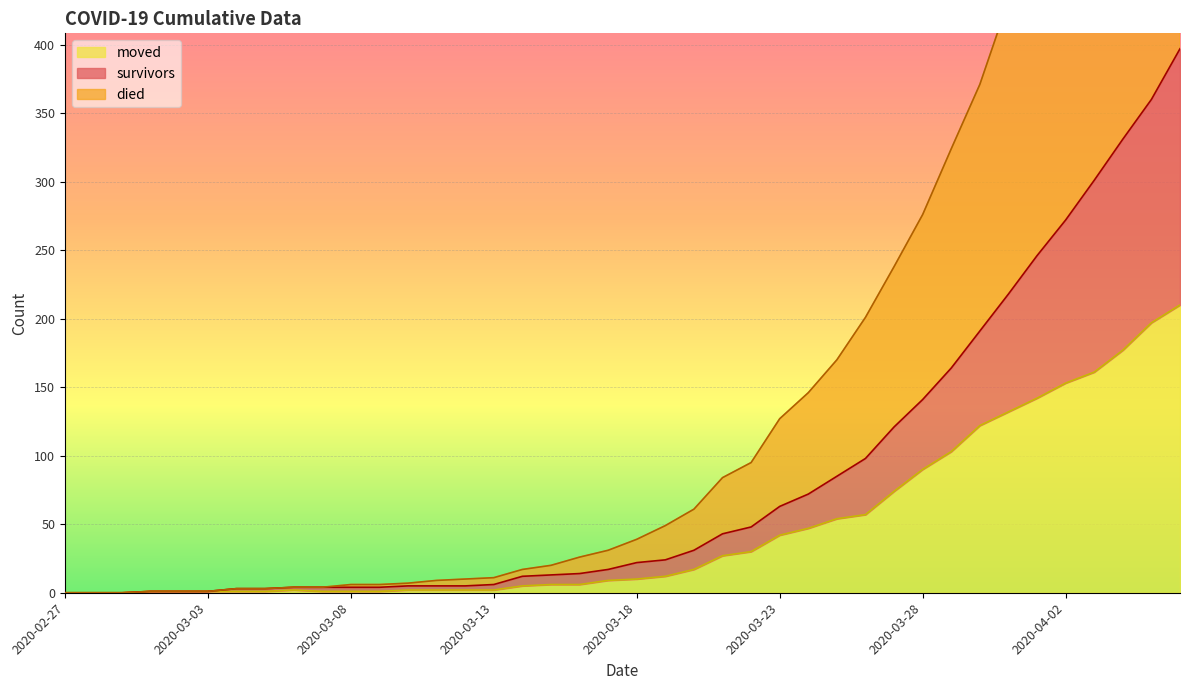

Reading left to right, transcribe all the data shown in this chart.

survivors: 2020-02-27=0	2020-02-28=0	2020-02-29=0	2020-03-01=1	2020-03-02=1	2020-03-03=1	2020-03-04=3	2020-03-05=3	2020-03-06=4	2020-03-07=4	2020-03-08=4	2020-03-09=4	2020-03-10=5	2020-03-11=5	2020-03-12=5	2020-03-13=6	2020-03-14=12	2020-03-15=13	2020-03-16=14	2020-03-17=17	2020-03-18=22	2020-03-19=24	2020-03-20=31	2020-03-21=43	2020-03-22=48	2020-03-23=63	2020-03-24=72	2020-03-25=85	2020-03-26=98	2020-03-27=121	2020-03-28=141	2020-03-29=164	2020-03-30=191	2020-03-31=218	2020-04-01=246	2020-04-02=272	2020-04-03=301	2020-04-04=331	2020-04-05=360	2020-04-06=397
died: 2020-02-27=0	2020-02-28=0	2020-02-29=0	2020-03-01=1	2020-03-02=1	2020-03-03=1	2020-03-04=3	2020-03-05=3	2020-03-06=4	2020-03-07=4	2020-03-08=6	2020-03-09=6	2020-03-10=7	2020-03-11=9	2020-03-12=10	2020-03-13=11	2020-03-14=17	2020-03-15=20	2020-03-16=26	2020-03-17=31	2020-03-18=39	2020-03-19=49	2020-03-20=61	2020-03-21=84	2020-03-22=95	2020-03-23=127	2020-03-24=146	2020-03-25=170	2020-03-26=201	2020-03-27=238	2020-03-28=276	2020-03-29=324	2020-03-30=371	2020-03-31=432	2020-04-01=484	2020-04-02=532	2020-04-03=593	2020-04-04=642	2020-04-05=695	2020-04-06=752
moved: 2020-02-27=0	2020-02-28=0	2020-02-29=0	2020-03-01=1	2020-03-02=1	2020-03-03=1	2020-03-04=1	2020-03-05=1	2020-03-06=2	2020-03-07=1	2020-03-08=1	2020-03-09=1	2020-03-10=2	2020-03-11=2	2020-03-12=2	2020-03-13=2	2020-03-14=5	2020-03-15=6	2020-03-16=6	2020-03-17=9	2020-03-18=10	2020-03-19=12	2020-03-20=17	2020-03-21=27	2020-03-22=30	2020-03-23=42	2020-03-24=47	2020-03-25=54	2020-03-26=57	2020-03-27=74	2020-03-28=90	2020-03-29=103	2020-03-30=122	2020-03-31=132	2020-04-01=142	2020-04-02=153	2020-04-03=161	2020-04-04=177	2020-04-05=197	2020-04-06=210